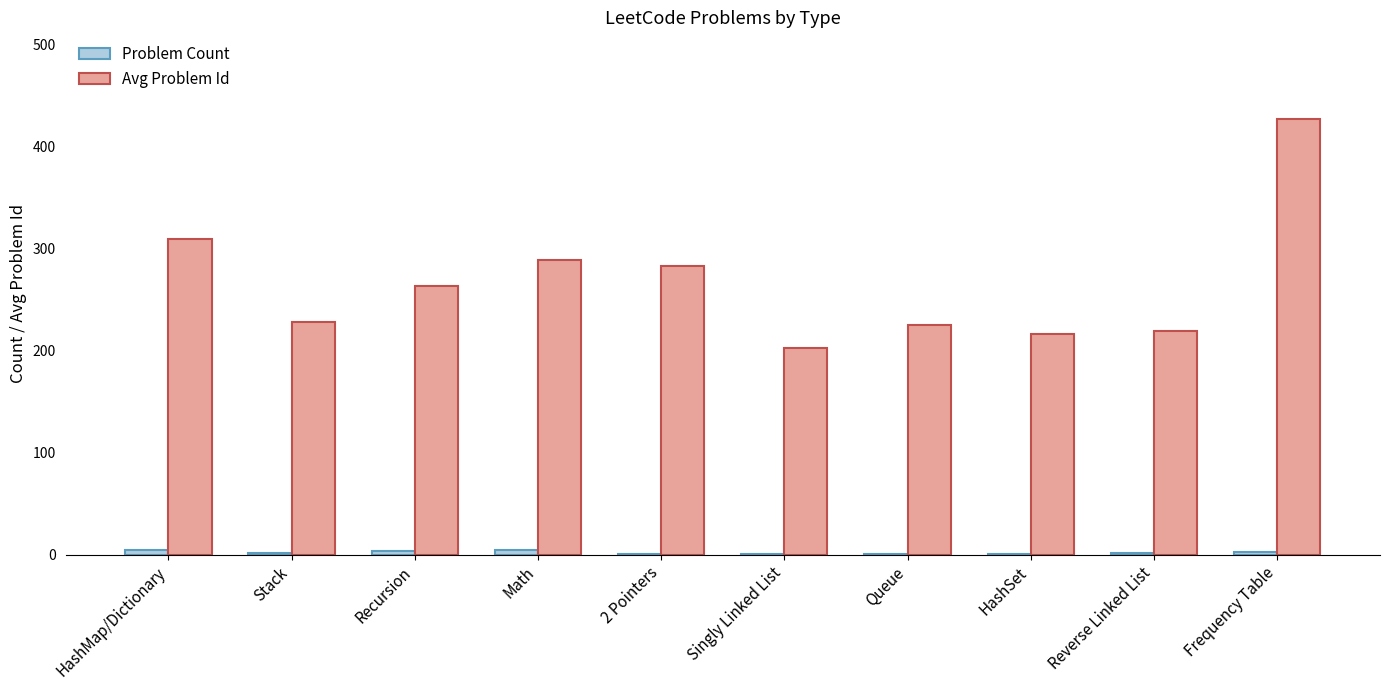

The value of Avg Problem Id at Recursion is 264. True or false?

True